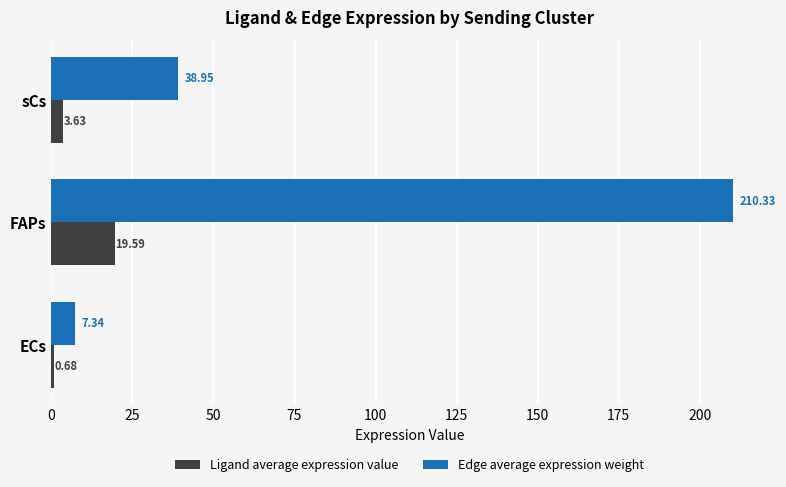

Is the value of Ligand average expression value at FAPs greater than the value of Edge average expression weight at ECs?

Yes